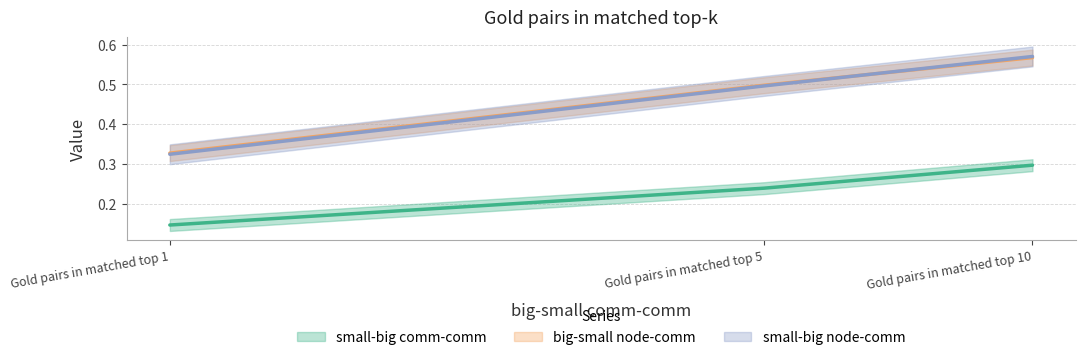

At Gold pairs in matched top 1, list the series in order from smallest to largest.

small-big comm-comm, small-big node-comm, big-small node-comm